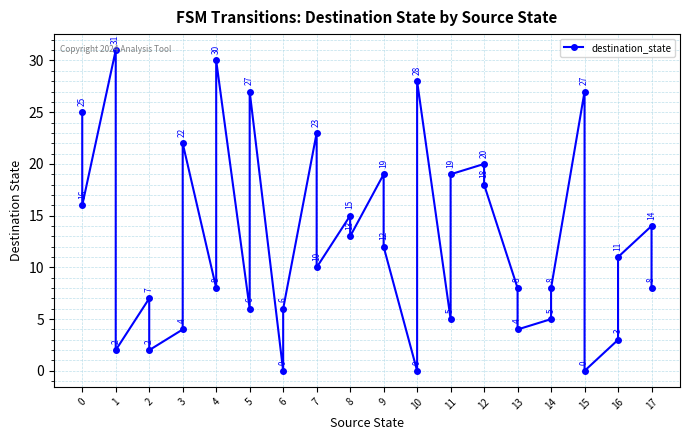

Reading left to right, extract all data points from this chart.

25	16	31	2	7	2	4	22	8	30	6	27	0	6	23	10	15	13	19	12	0	28	5	19	20	18	8	4	5	8	27	0	3	11	14	8